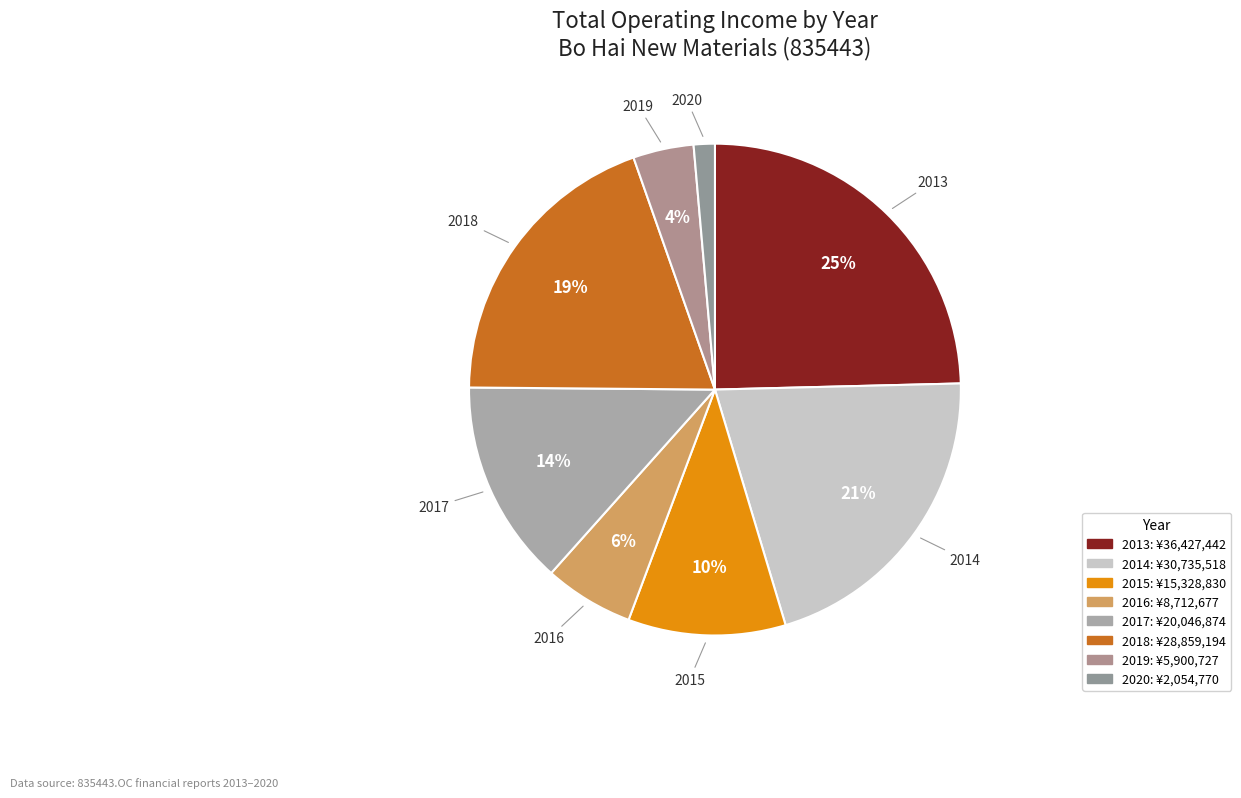

How many segments does this pie chart have?

8